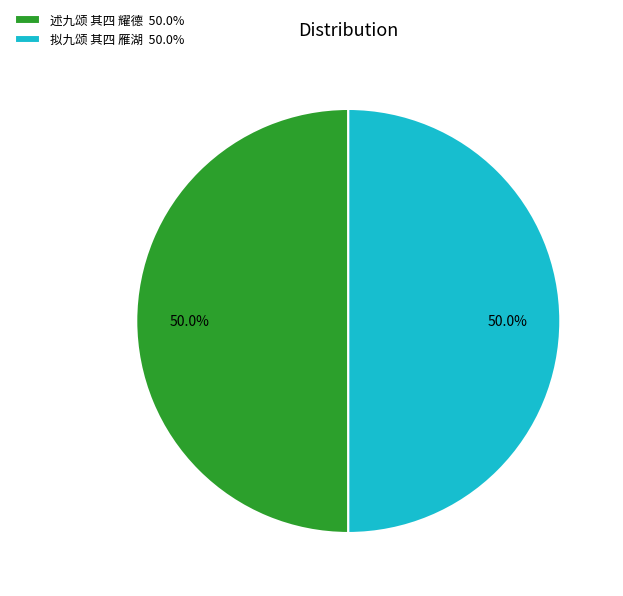

What percentage do 拟九颂 其四 雁湖 and 述九颂 其四 耀德 together represent?

100.0%